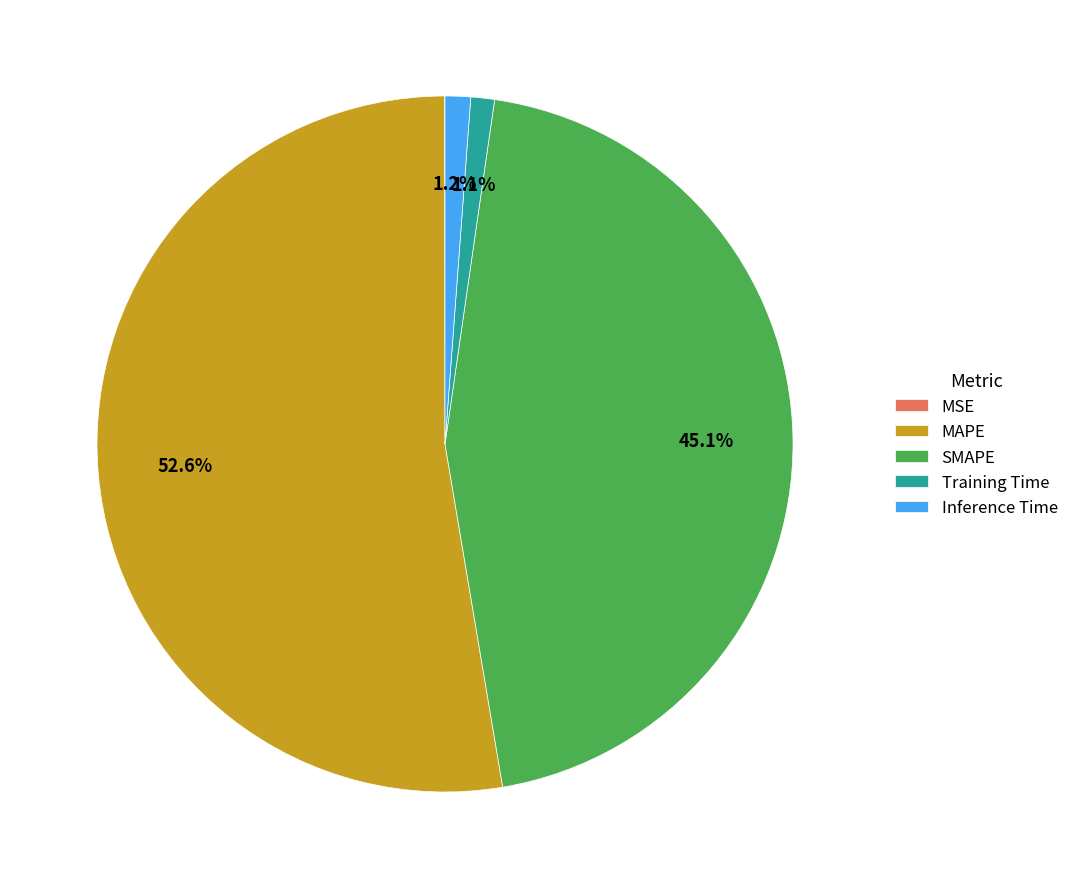

The MAPE slice represents 53% of the pie. True or false?

True